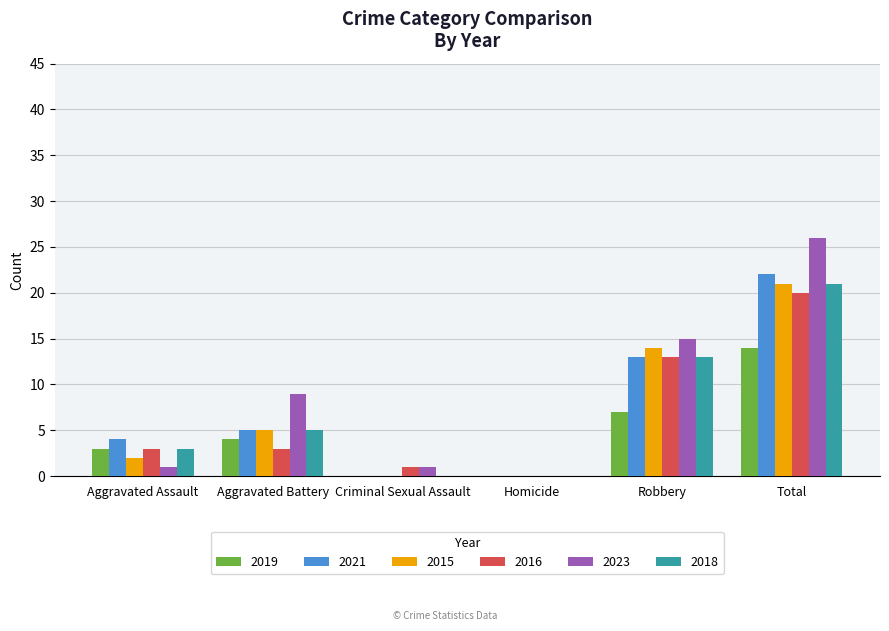

Which series has the largest total across all categories?

2023